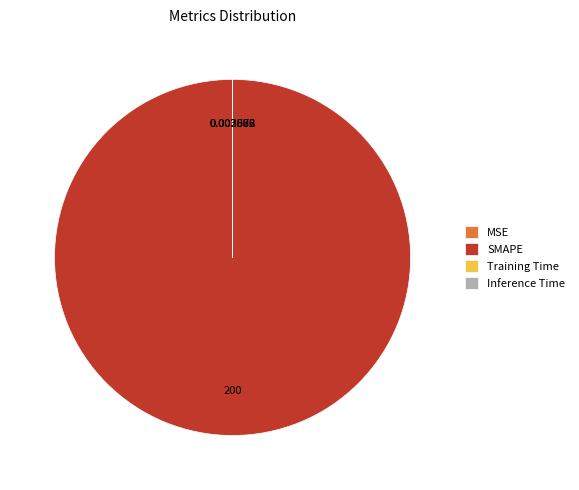

Which slice is the largest?

SMAPE